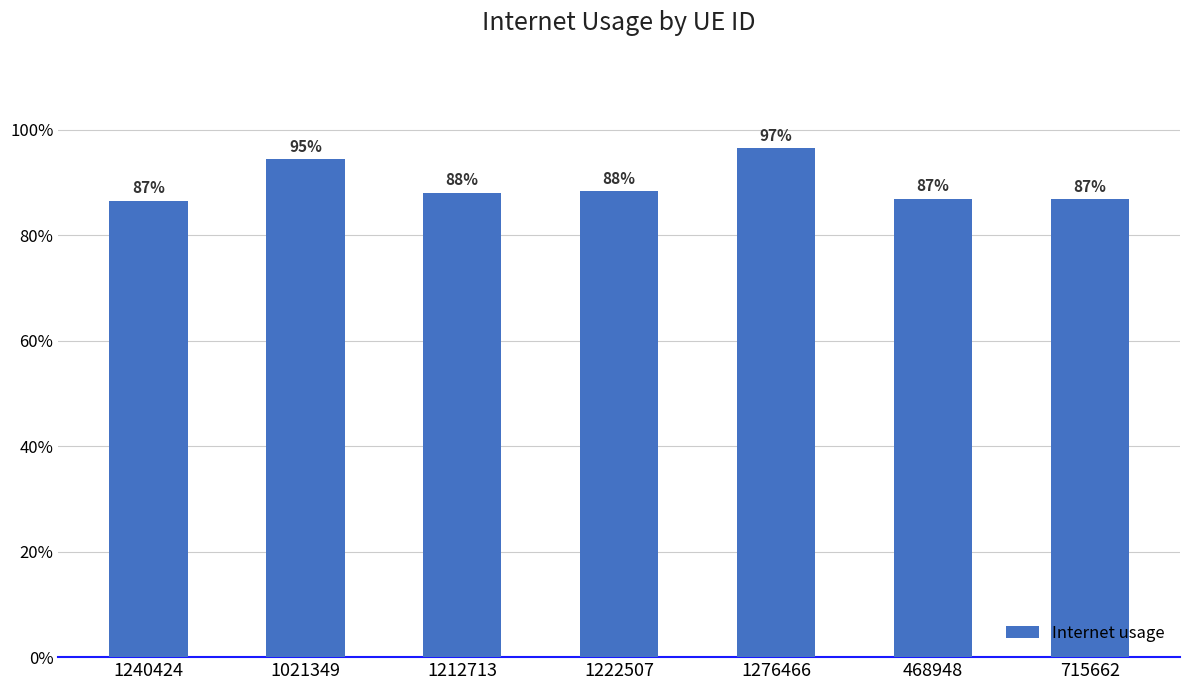

Does the chart contain any negative values?

No